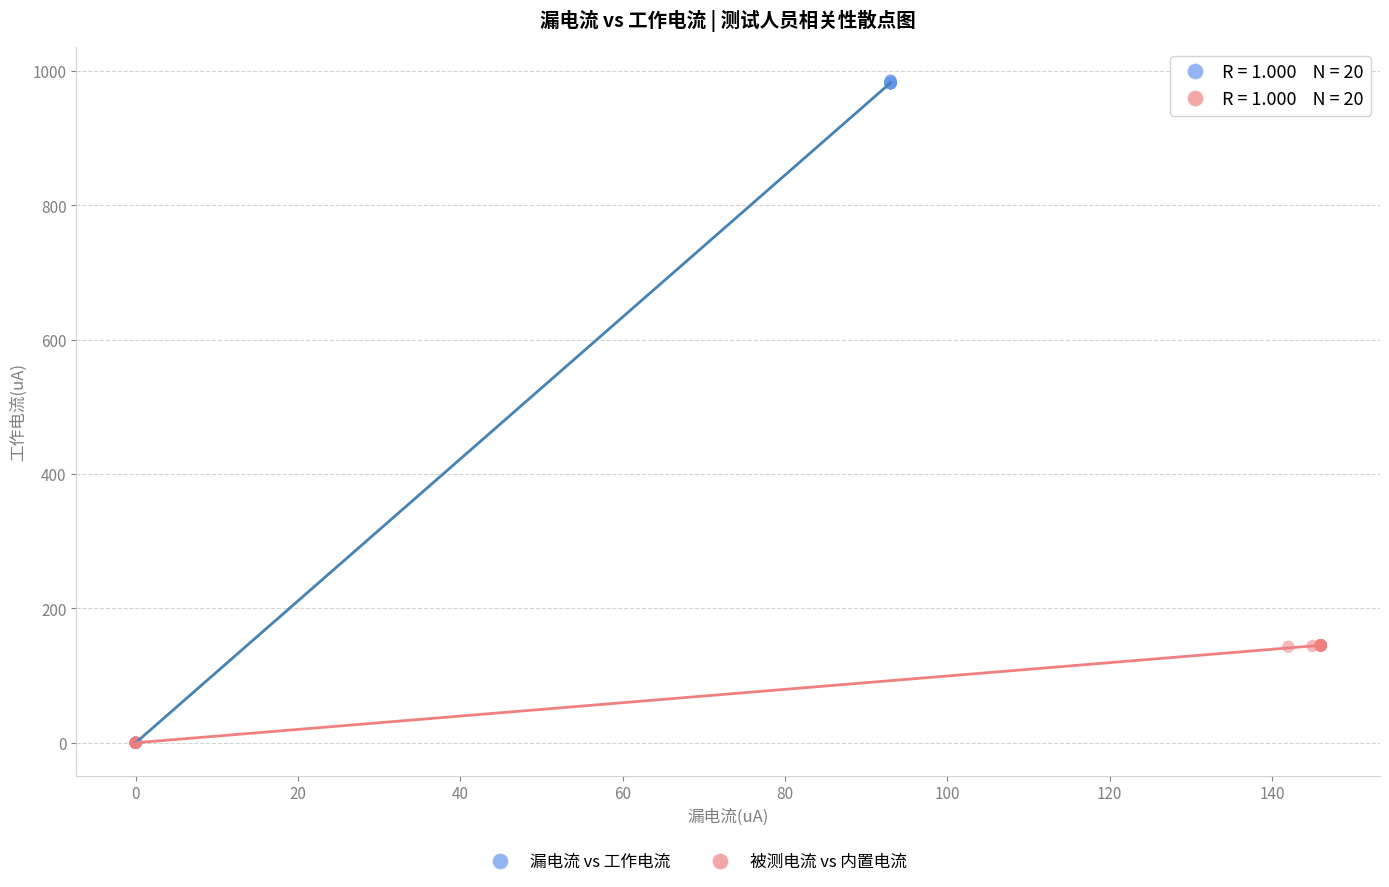

Which series has the largest Y range (max minus min)?

漏电流 vs 工作电流